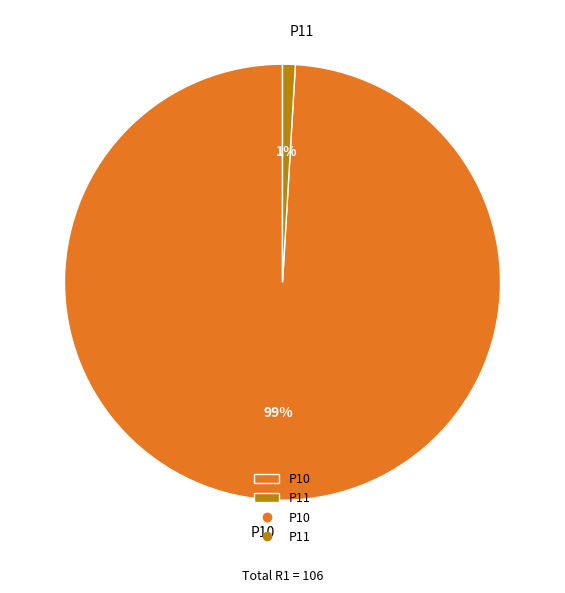

How many slices are in this pie chart?

2